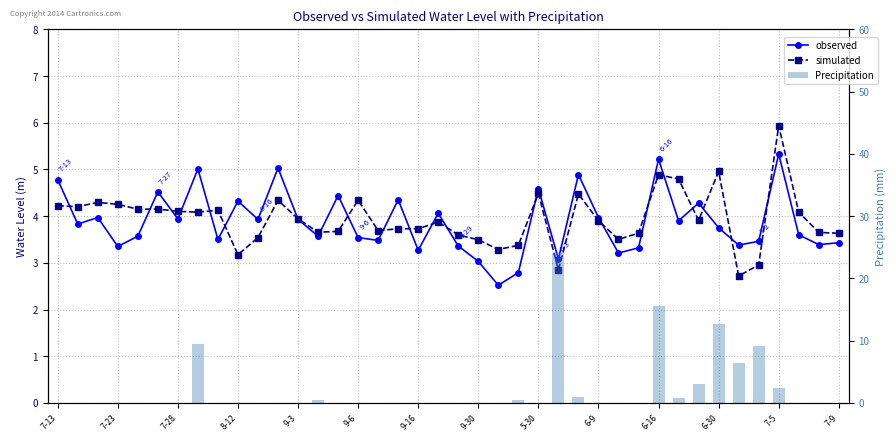

What is the difference between the maximum and minimum values in the simulated series?

3.2